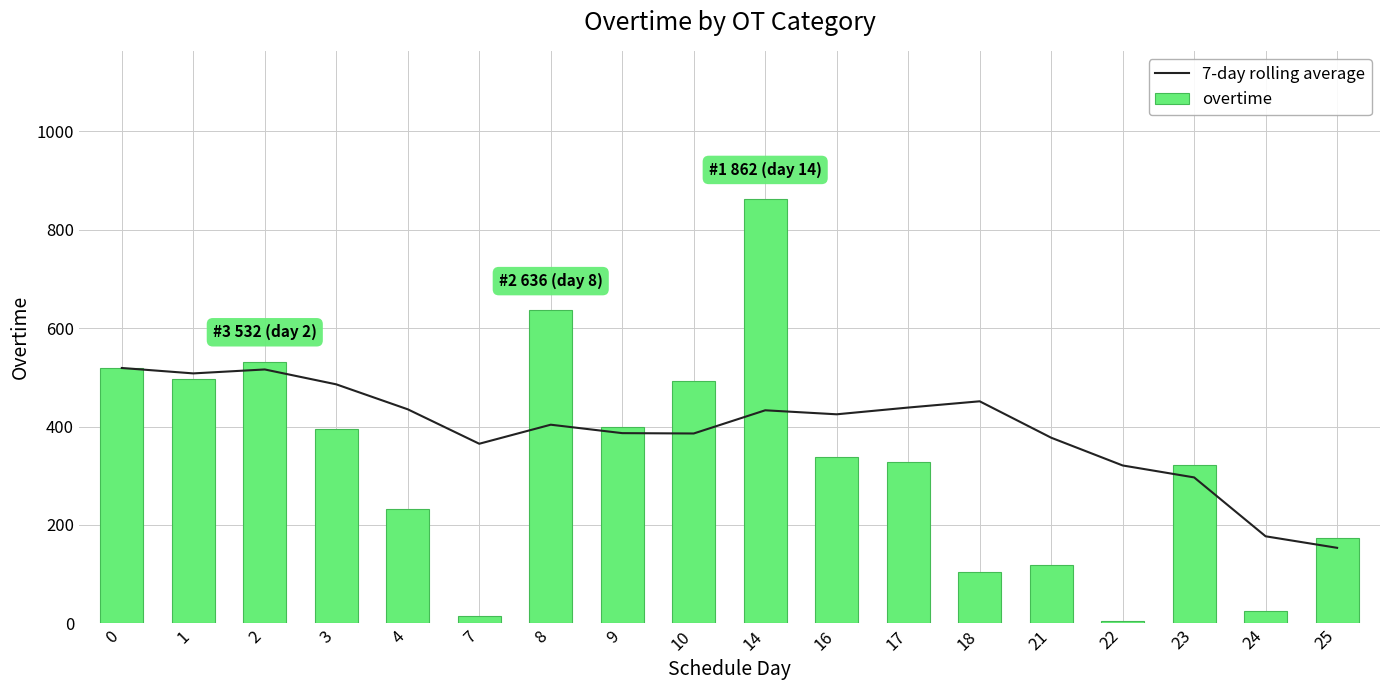

What value does the overtime series have at 10?

492